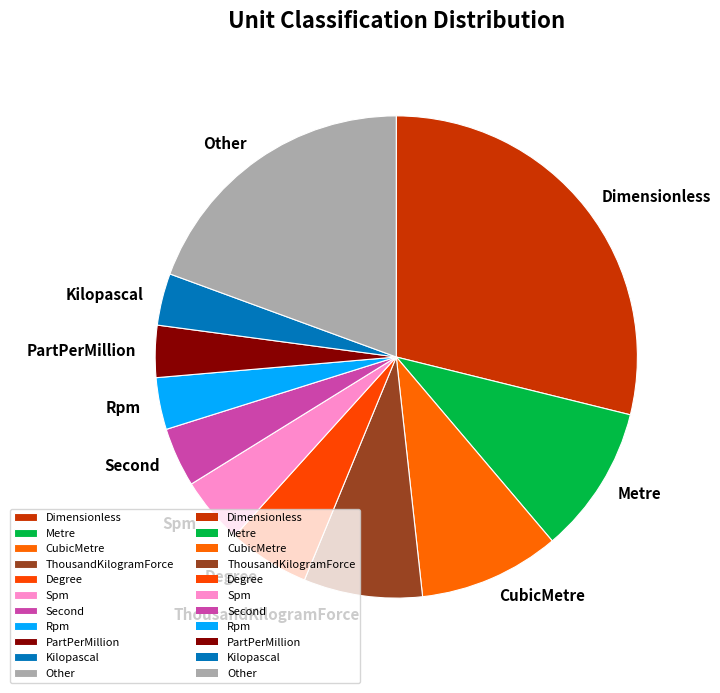

Which category has the biggest portion of the pie?

Dimensionless